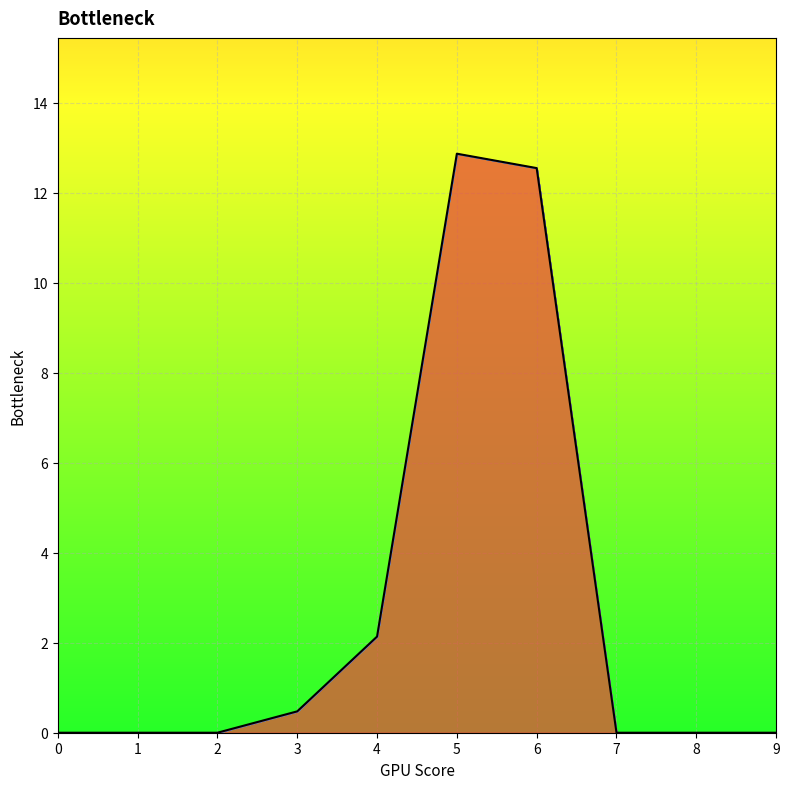

True or false: 3 and 2 cross at least once.

False